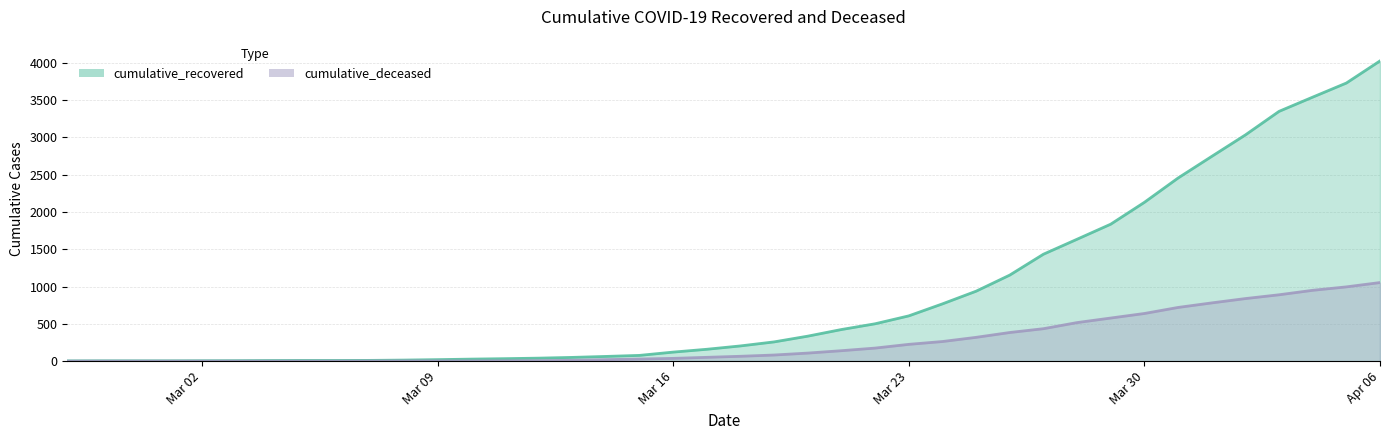

What is the sum of the cumulative_recovered values at 2020-03-08 and 2020-03-05?

23